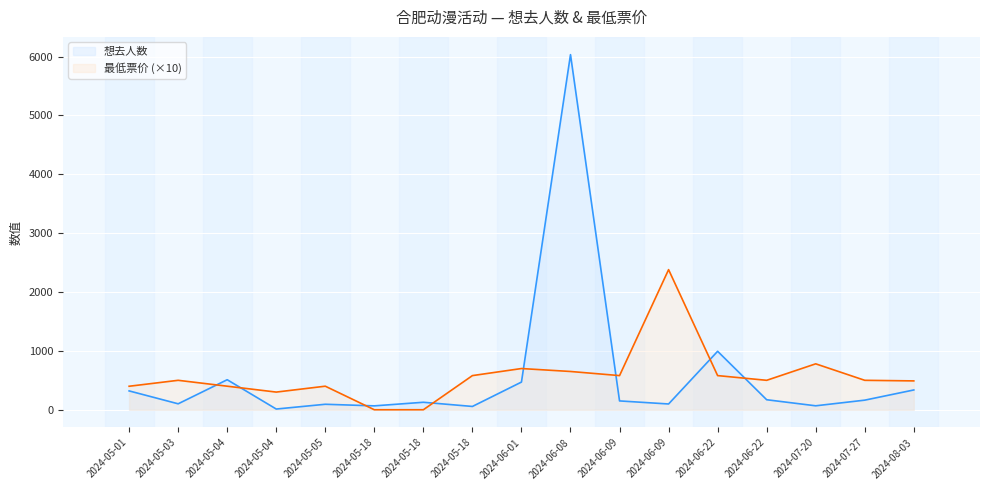

At which category does 想去人数 reach its first local valley?

2024-05-03